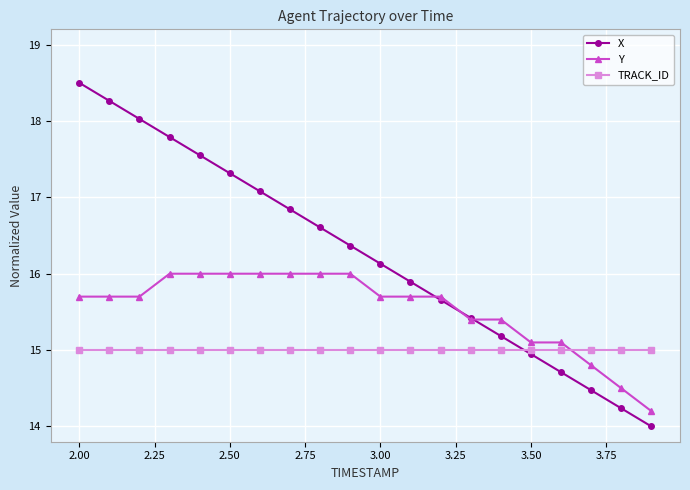

Which series has the largest total across all categories?

X